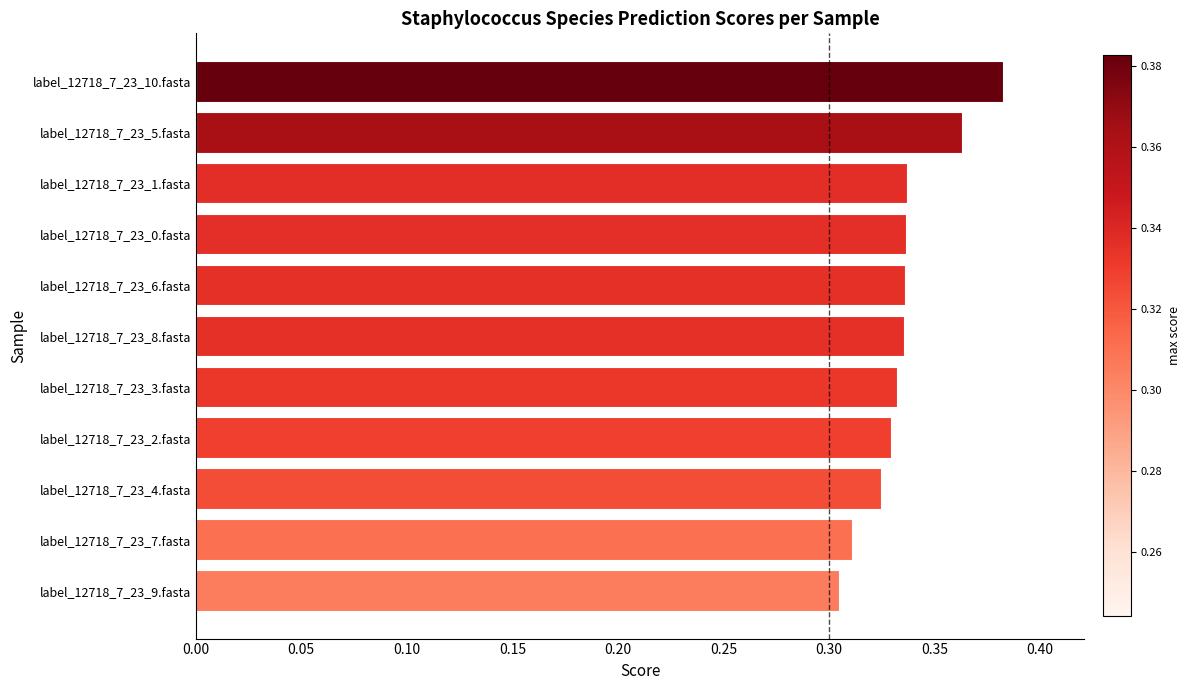

The chart shows a value of 0.1 at label_12718_7_23_2.fasta. True or false?

False